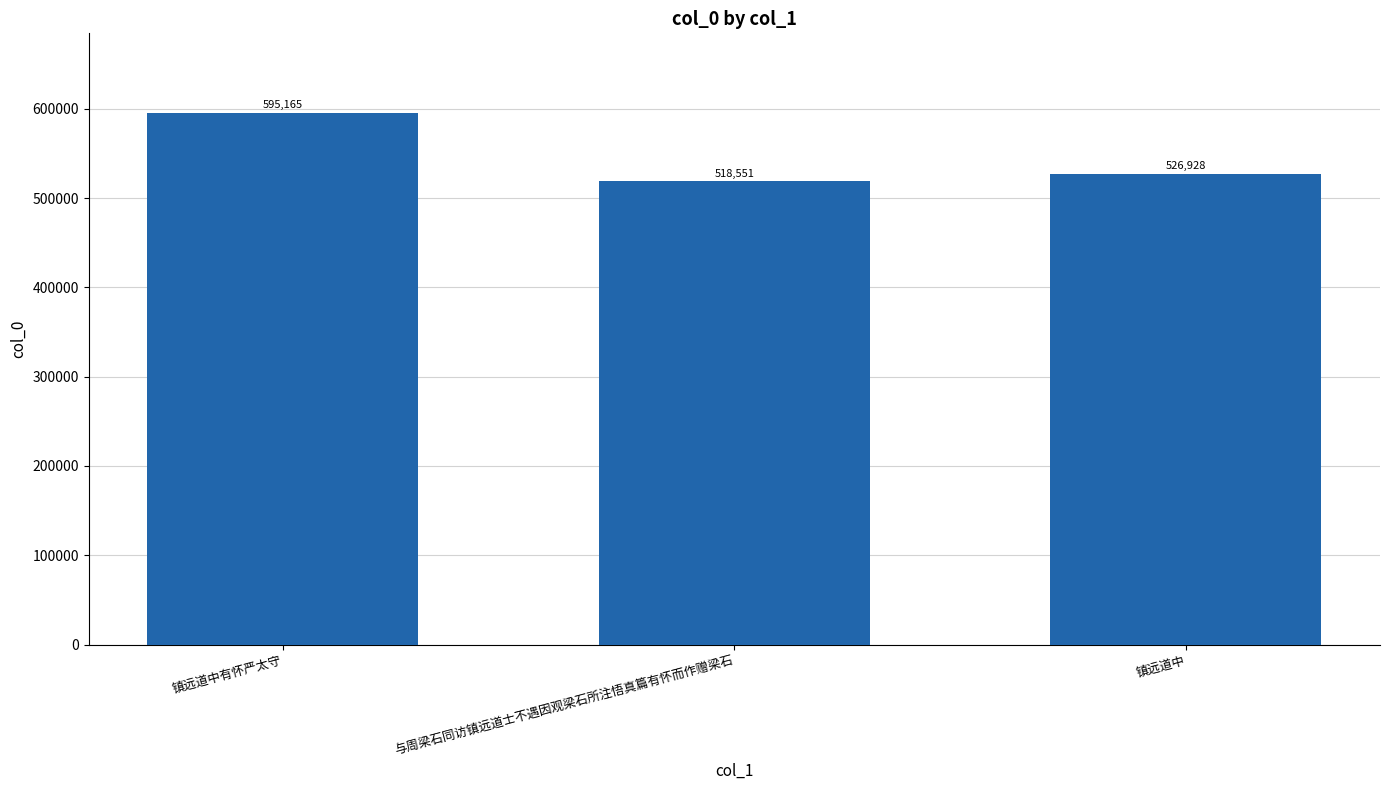

True or false: the data shows 896746 at 镇远道中.

False